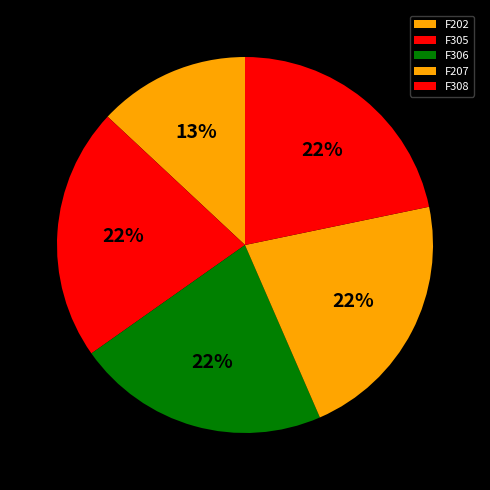

To the nearest percent, what percentage of the pie is F305?

22%